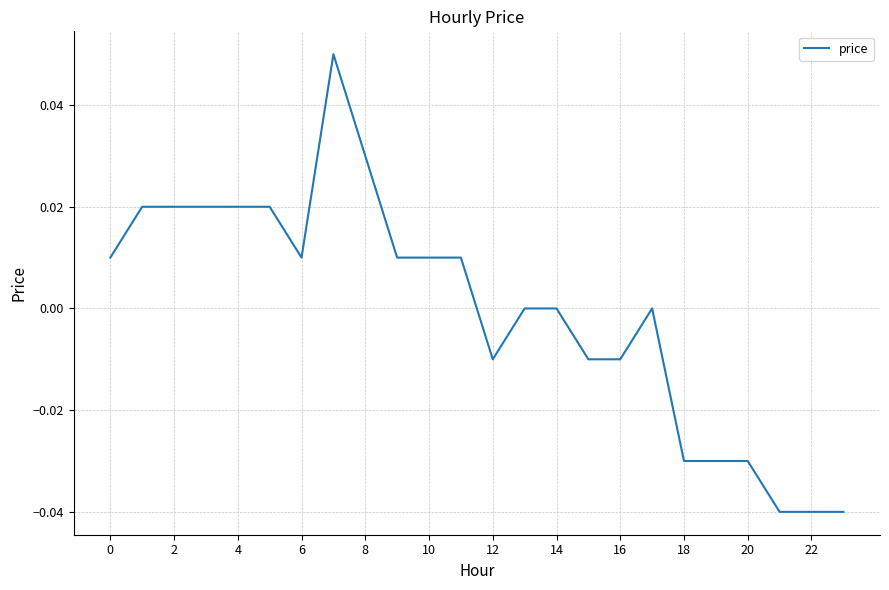

Does the chart have visible grid lines?

Yes